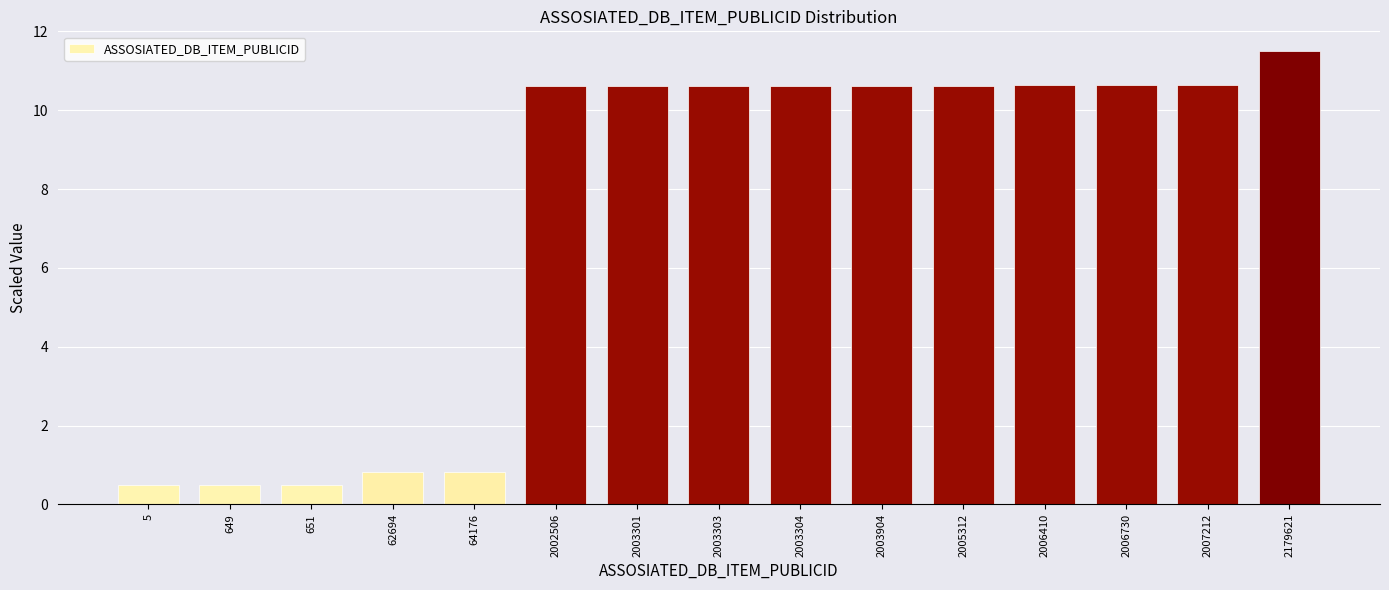

The value at 2002506 is 10.6. True or false?

True